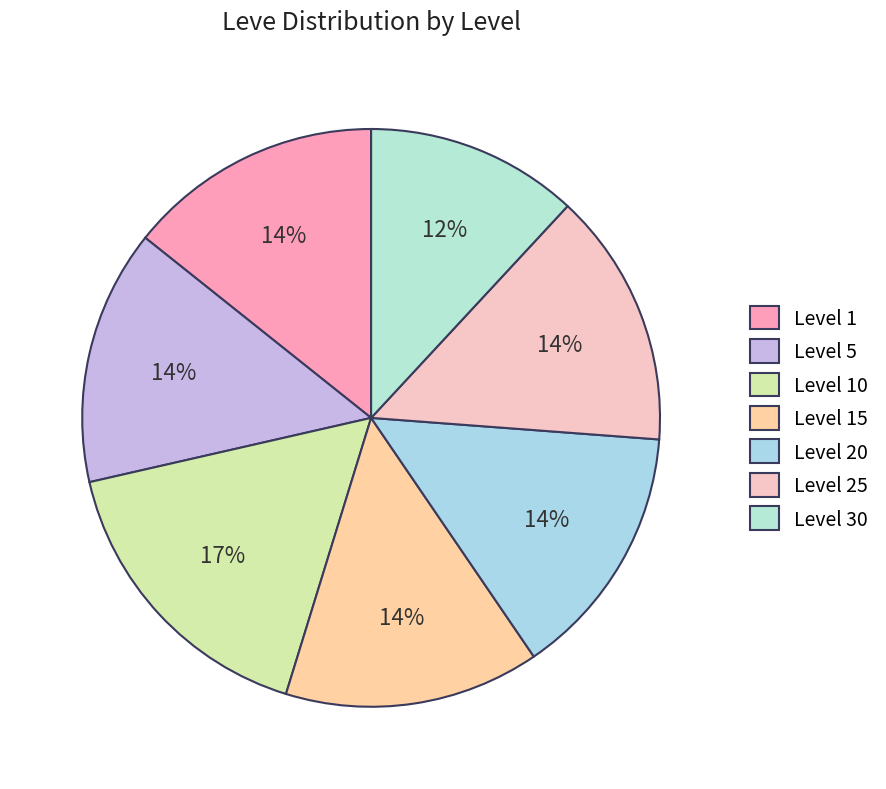

The Level 1 slice represents 9% of the pie. True or false?

False